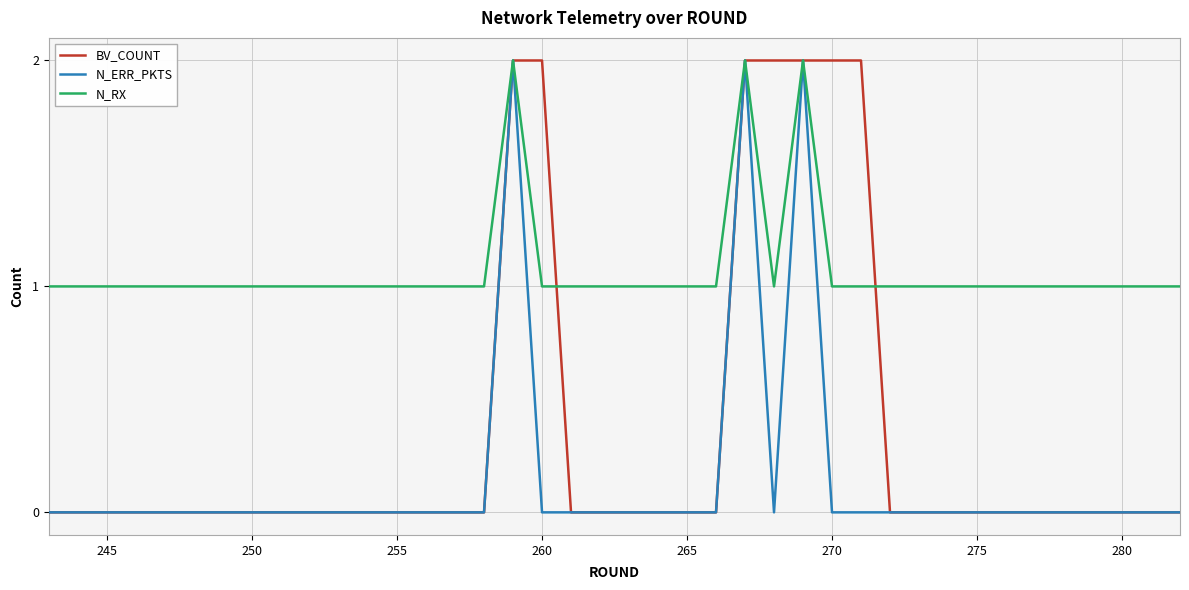

Rank the series by their average value, from lowest to highest.

N_ERR_PKTS, BV_COUNT, N_RX